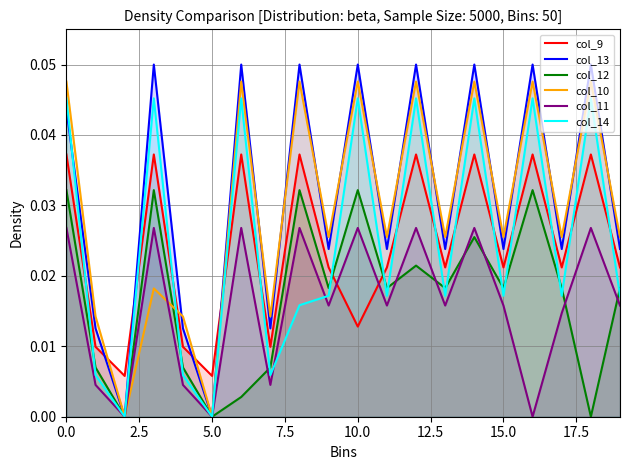

What is the total value across all series at 12?

0.2